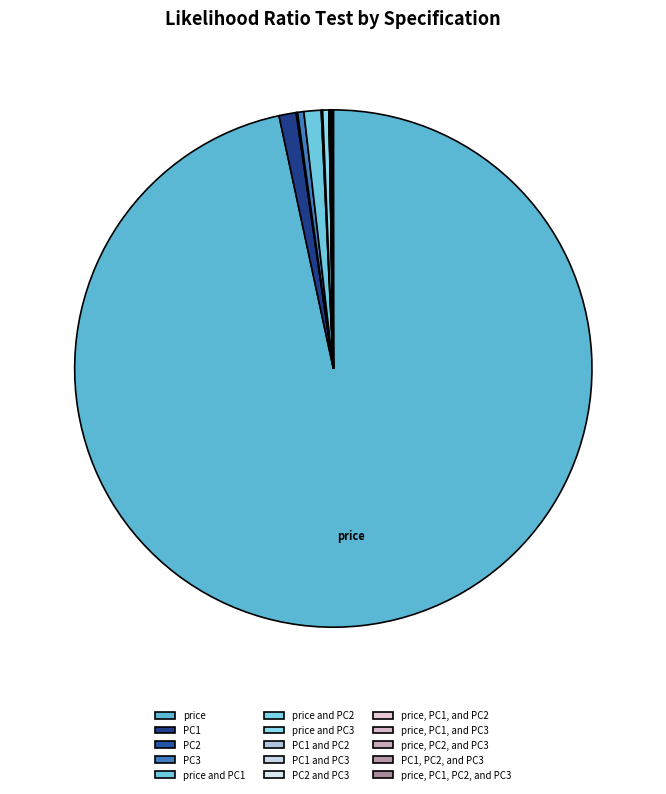

Does price, PC2, and PC3 represent more than half of the total?

No